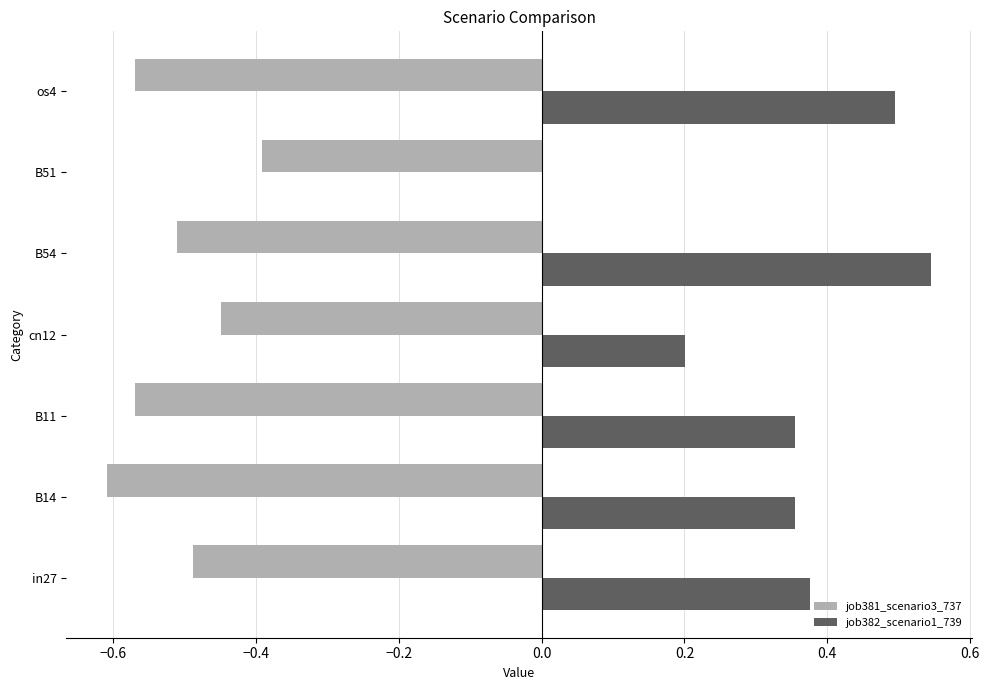

Is the value of job381_scenario3_737 at B14 greater than the value of job382_scenario1_739 at B11?

No